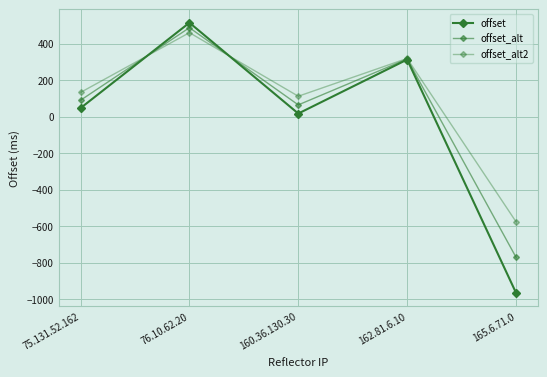

How many negative values does the offset series have?

1